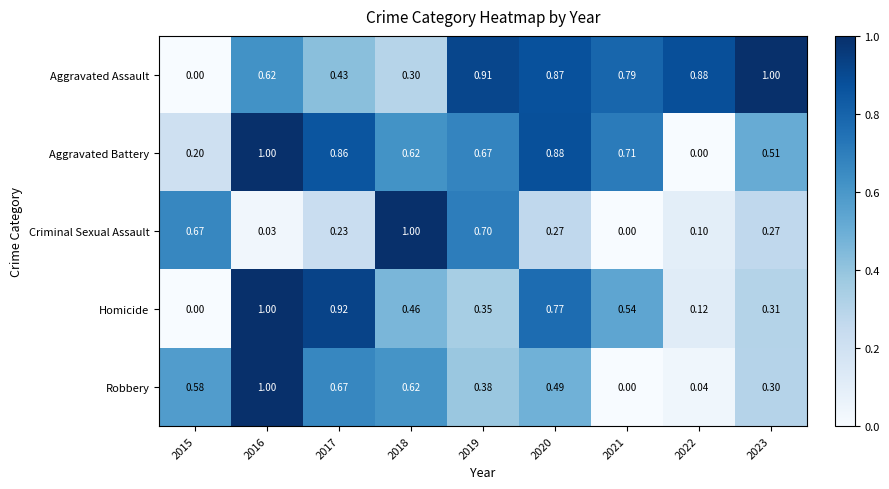

Which series changed the most between 2017 and 2019?

Homicide